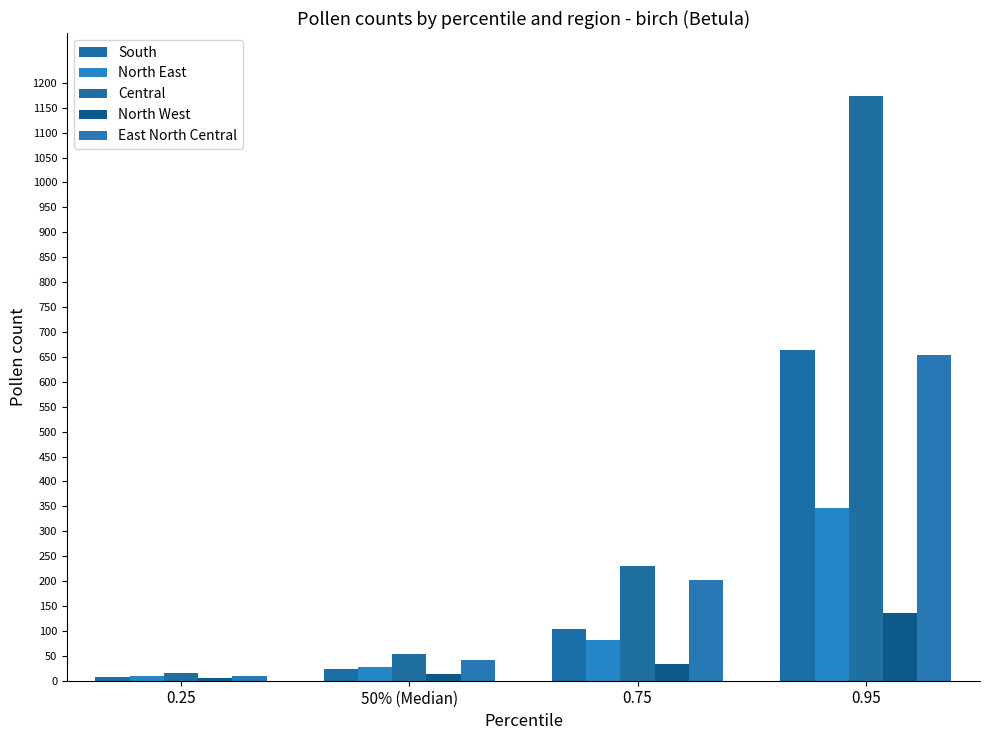

Are the bars grouped side by side (vs. stacked)?

Yes